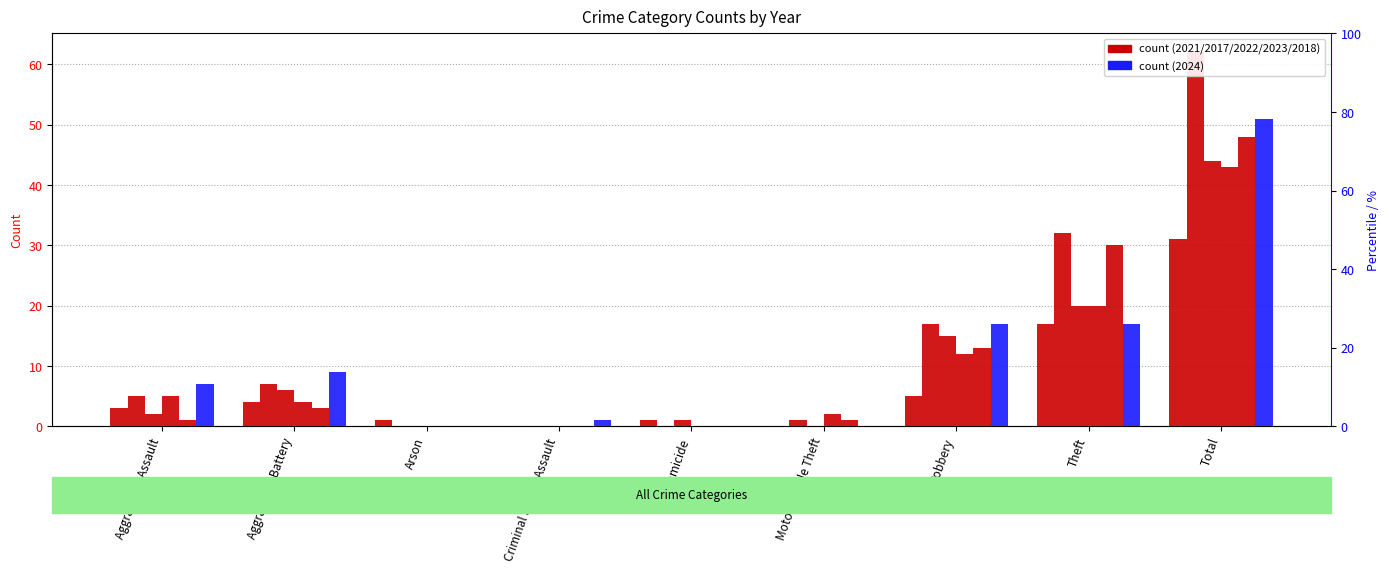

Reading left to right, list all the values displayed in this chart.

2021: 3	4	1	0	1	0	5	17	31
2017: 5	7	0	0	0	1	17	32	62
2022: 2	6	0	0	1	0	15	20	44
2023: 5	4	0	0	0	2	12	20	43
2018: 1	3	0	0	0	1	13	30	48
2024: 7	9	0	1	0	0	17	17	51